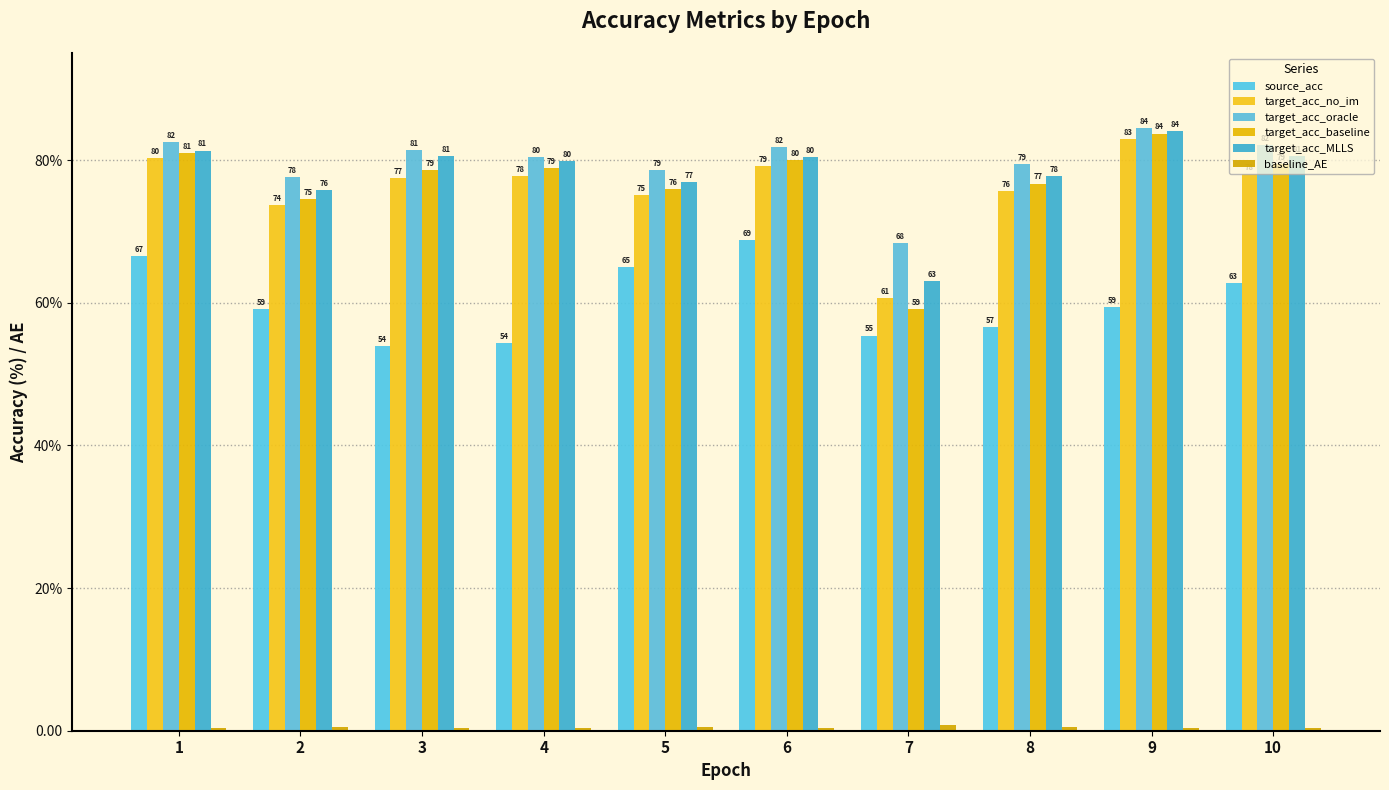

Does the chart contain any negative values?

No